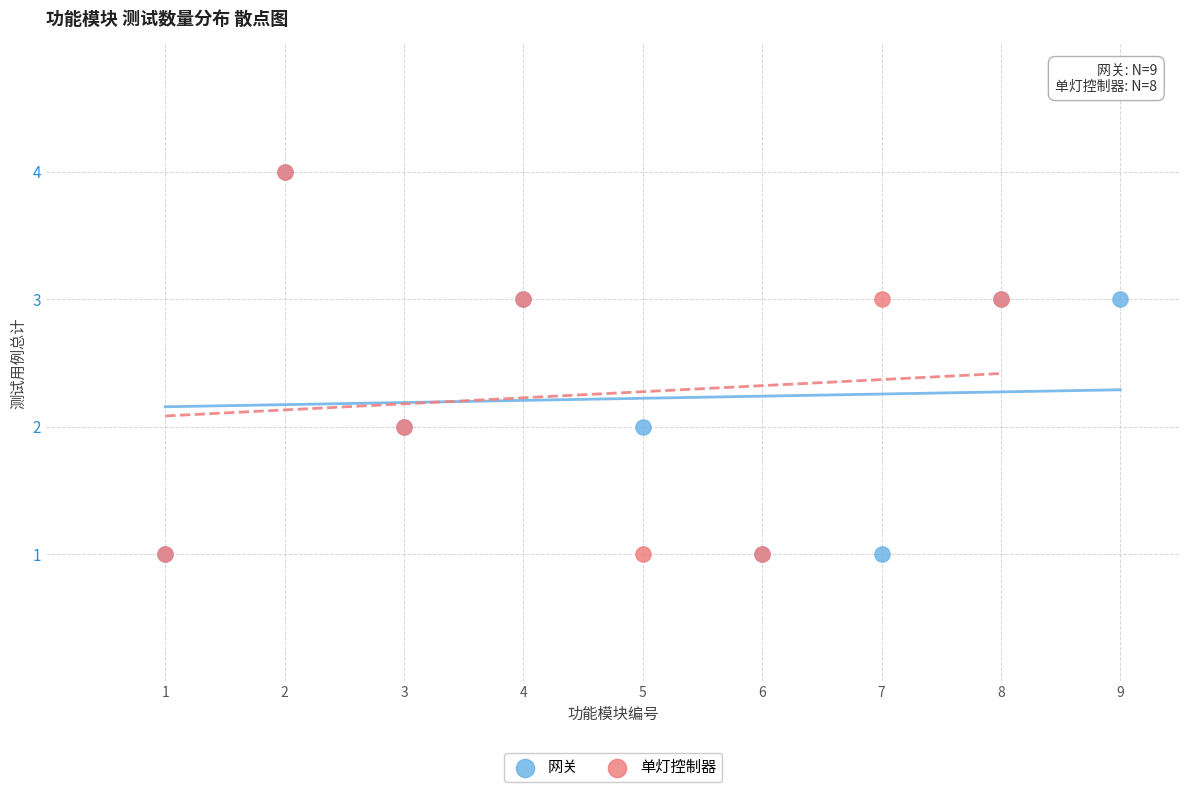

What are all the series names shown in the legend?

网关, 单灯控制器